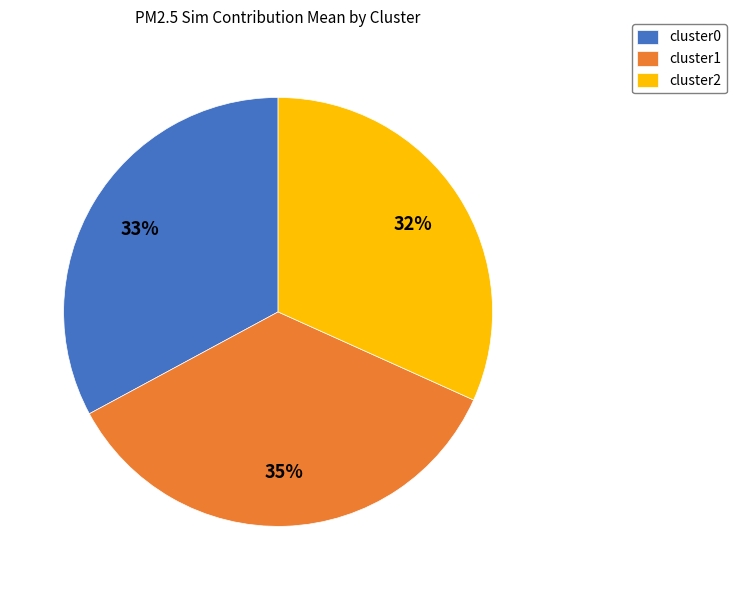

Which slice is the largest?

cluster1